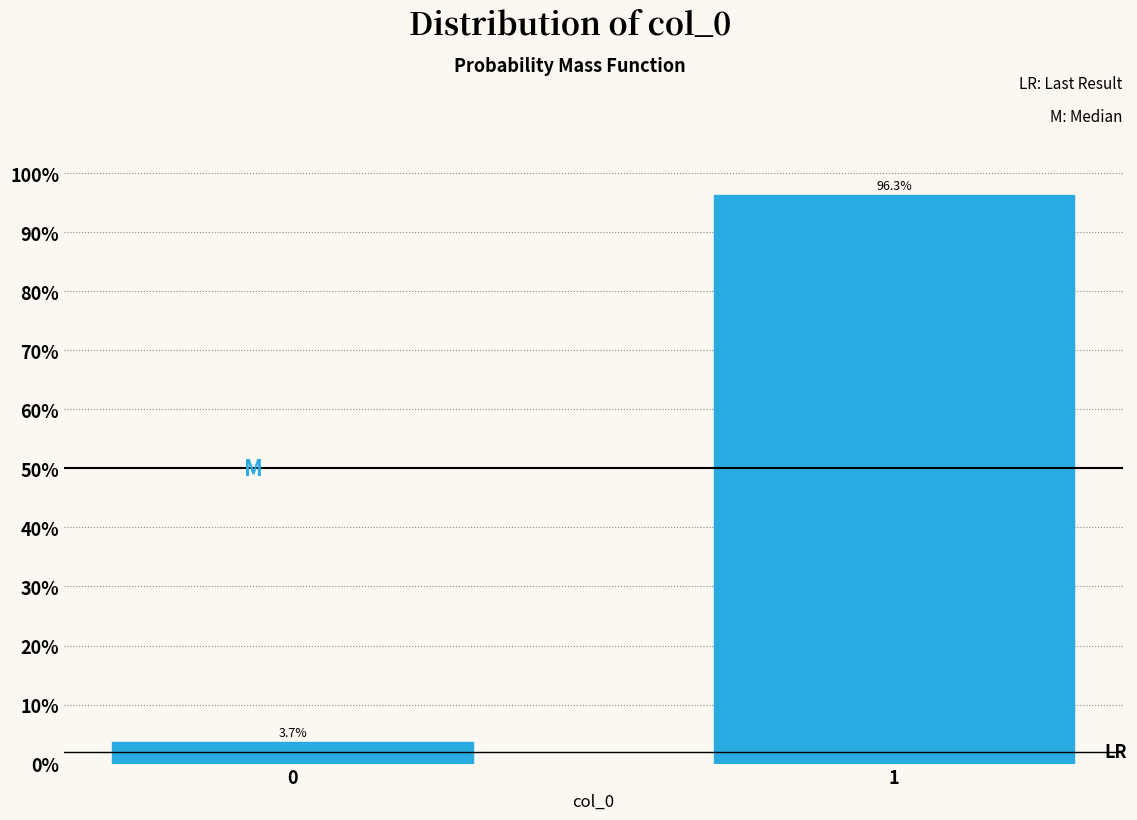

Does the chart contain any negative values?

No